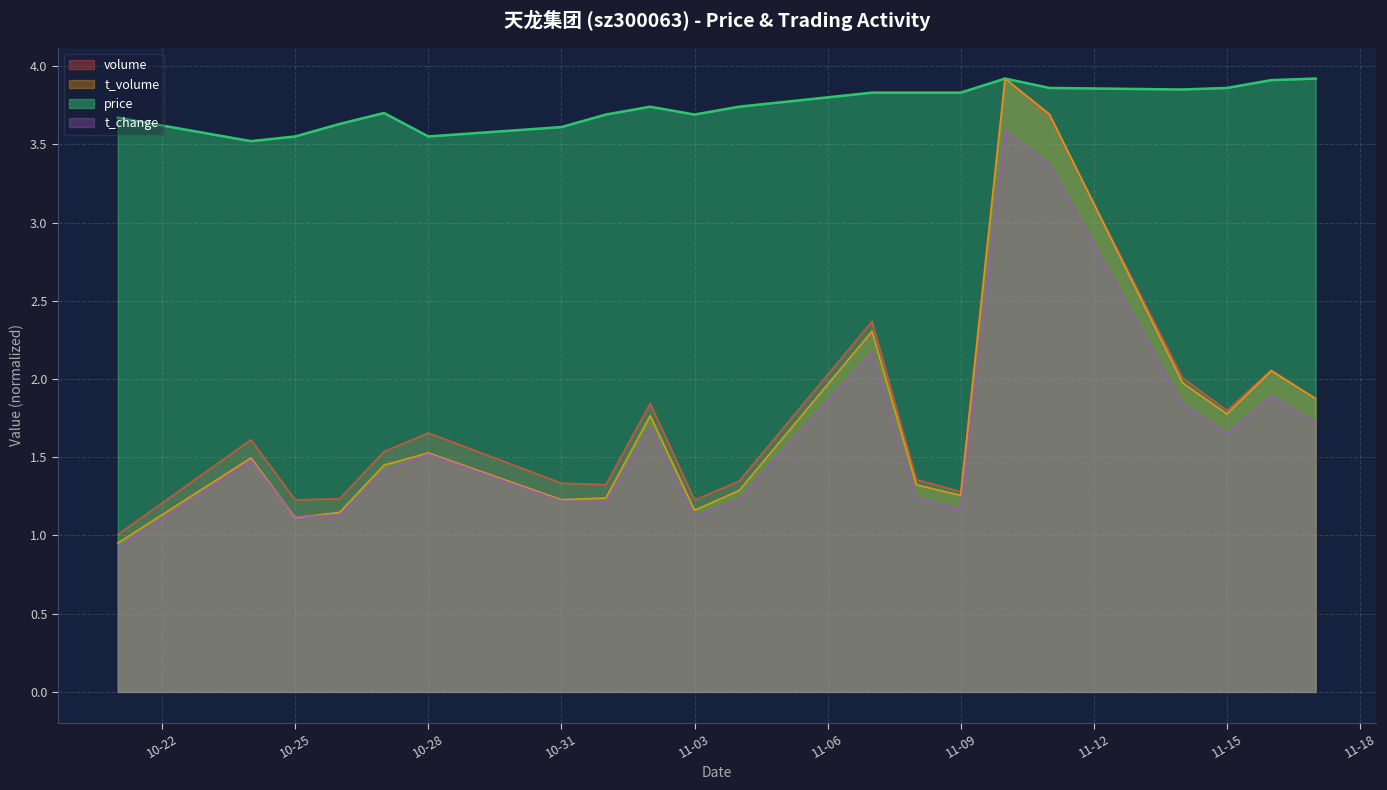

True or false: price and t_change intersect in this chart.

False